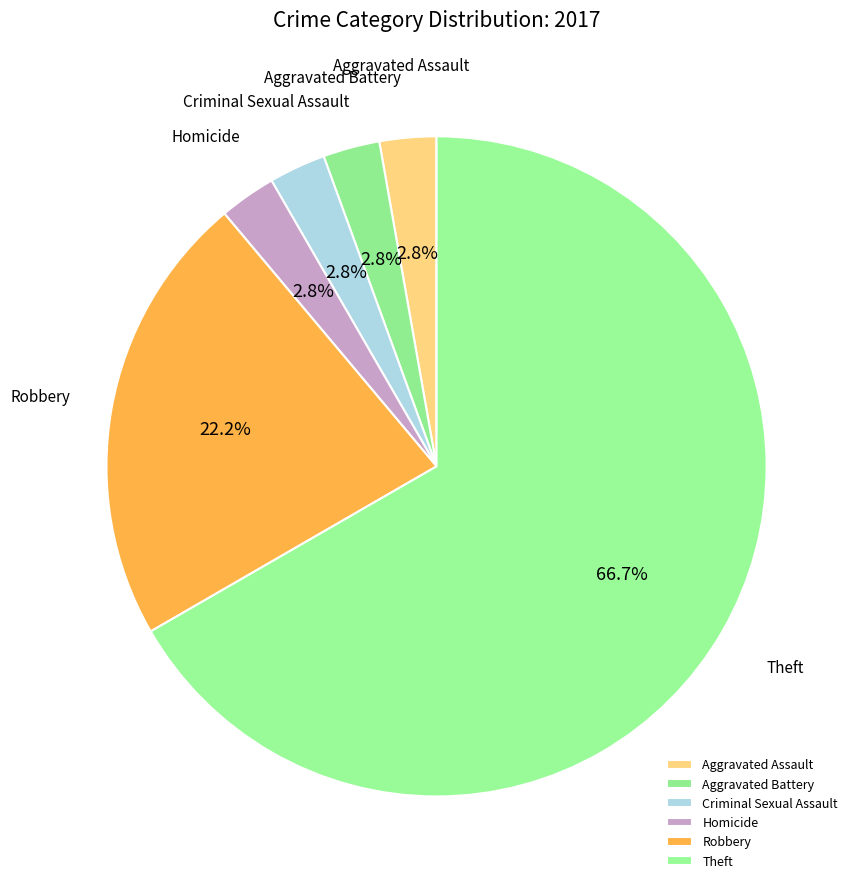

Is the sum of Robbery and Aggravated Assault greater than half?

No